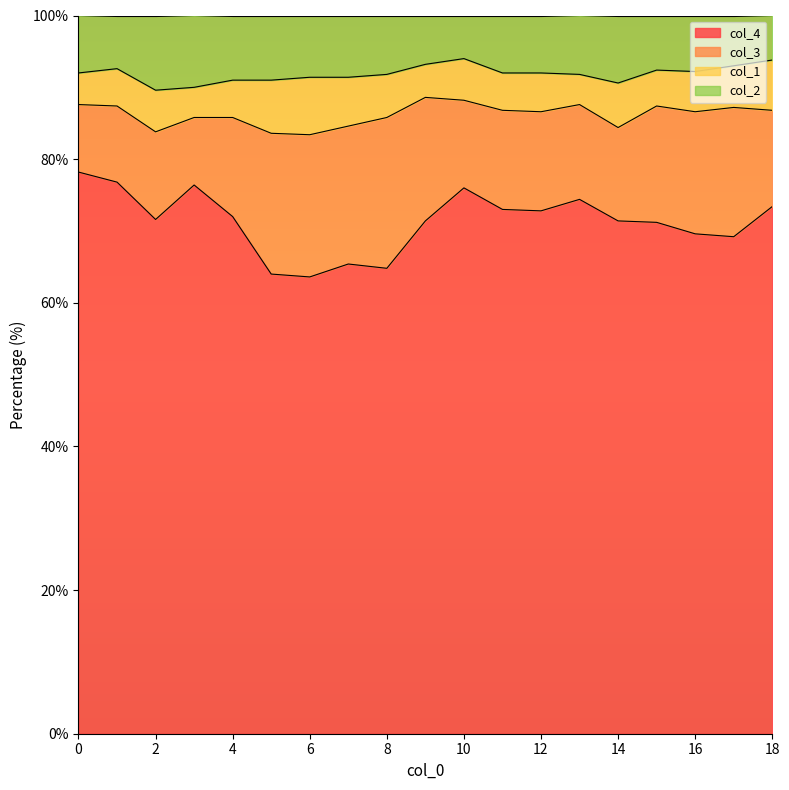

What is the lowest value of the col_4 series?

63.6